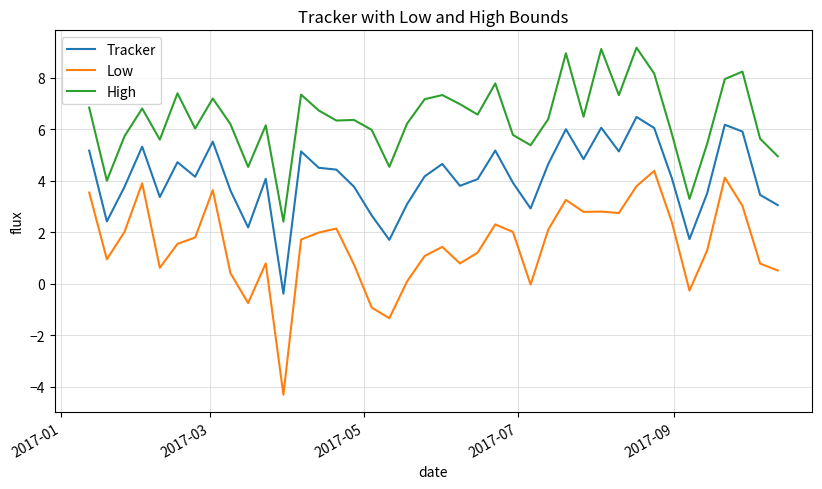

List the series in order of their peak value, highest first.

High, Tracker, Low